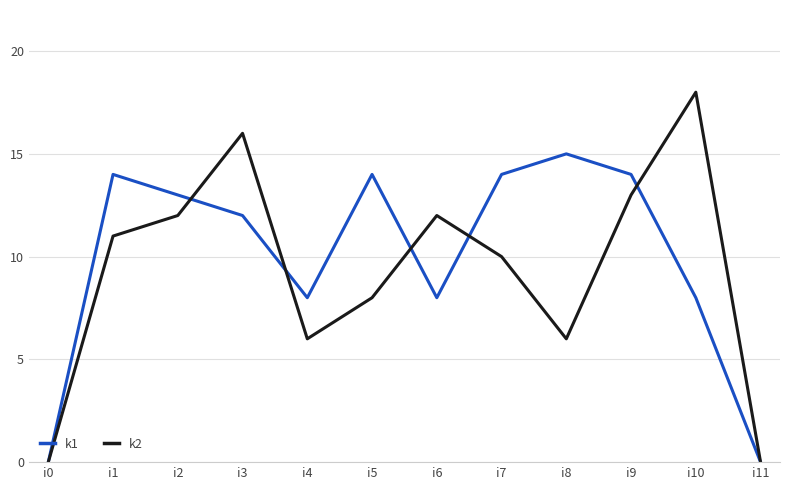

Where is the first local minimum for k2?

i4